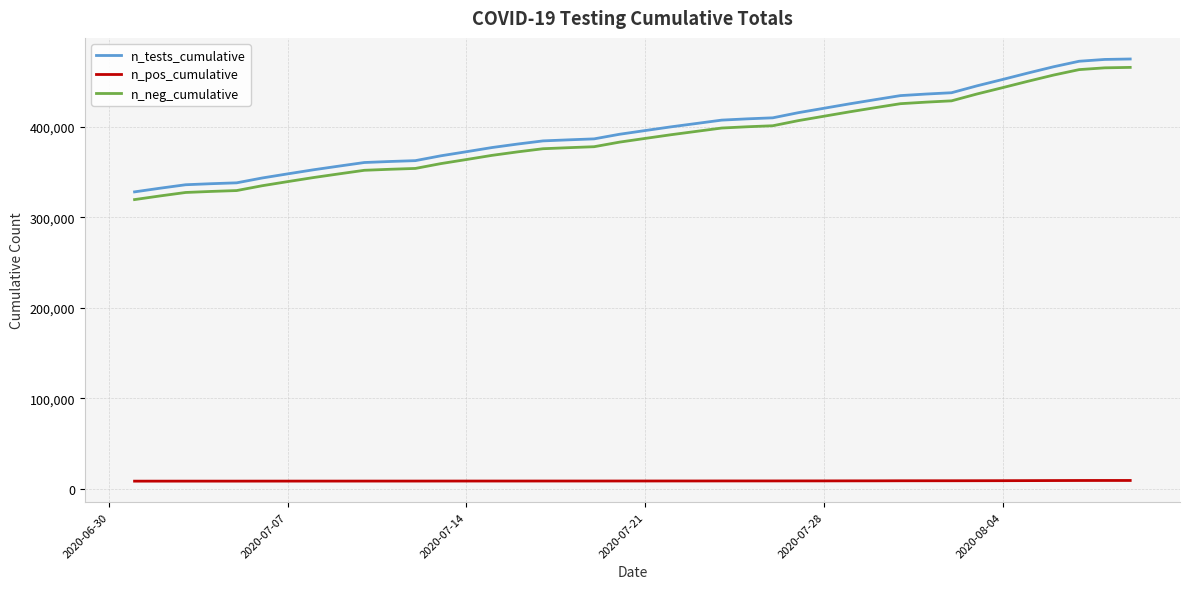

Which series has the largest range (max minus min)?

n_tests_cumulative